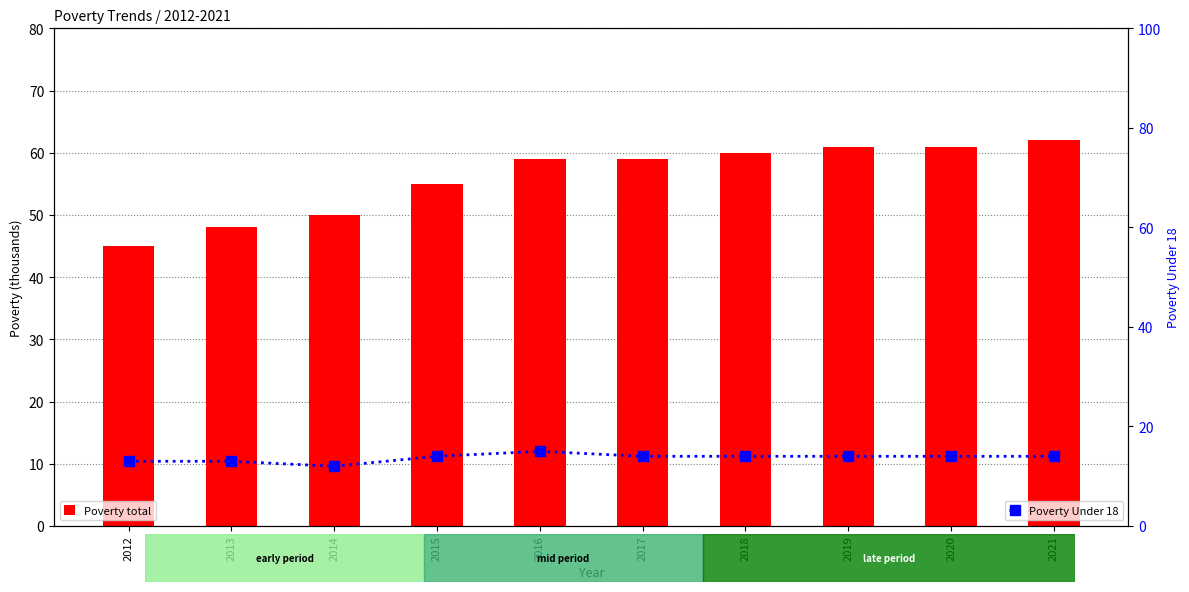

Reading left to right, what are all the values shown in this chart?

Poverty total: 2012=45	2013=48	2014=50	2015=55	2016=59	2017=59	2018=60	2019=61	2020=61	2021=62
Poverty Under 18: 2012=13	2013=13	2014=12	2015=14	2016=15	2017=14	2018=14	2019=14	2020=14	2021=14